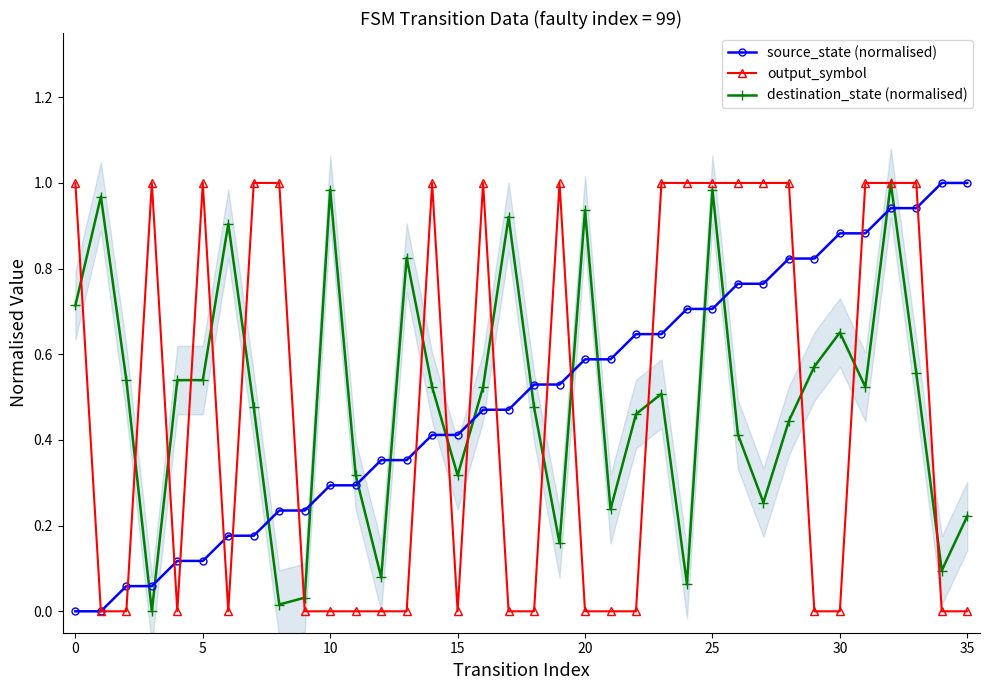

After their last crossing, which series has the higher values: source_state (normalised) or destination_state (normalised)?

source_state (normalised)